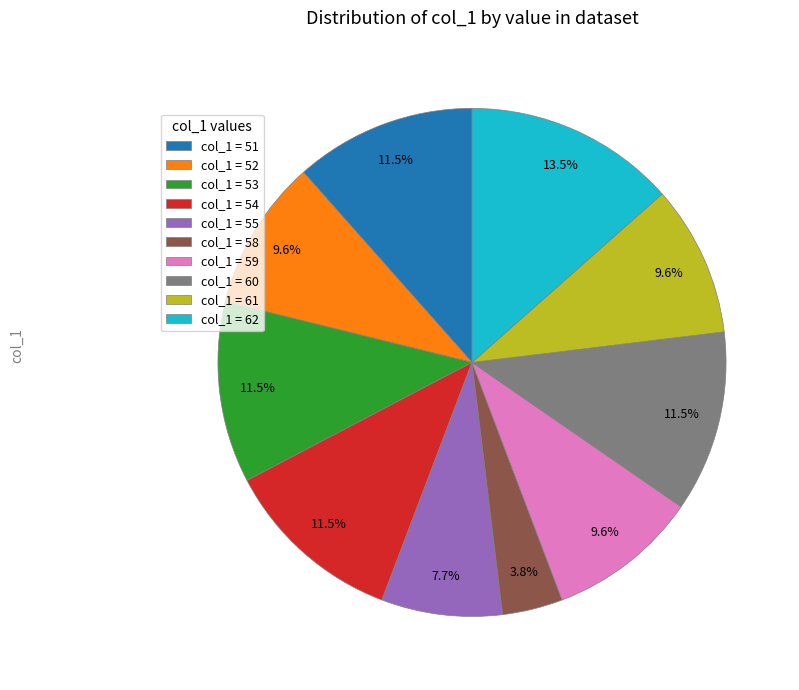

What percentage is NOT represented by col_1 = 55?

92.3%